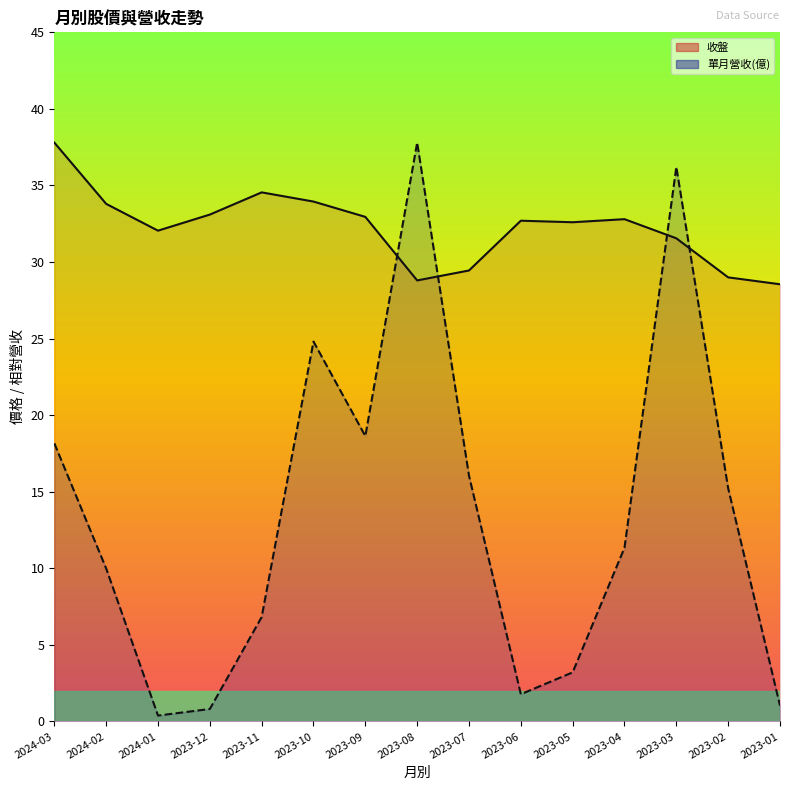

What position from the left is 2024-01?

3